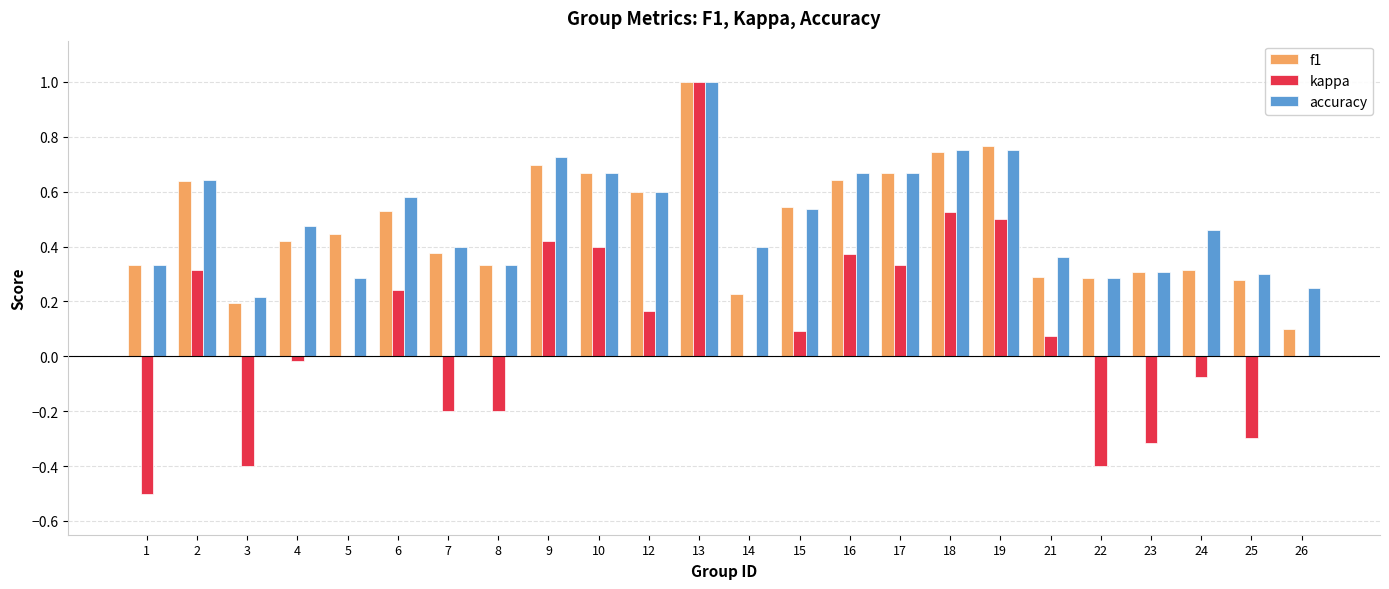

The value of accuracy at 23 is 0.3. True or false?

True